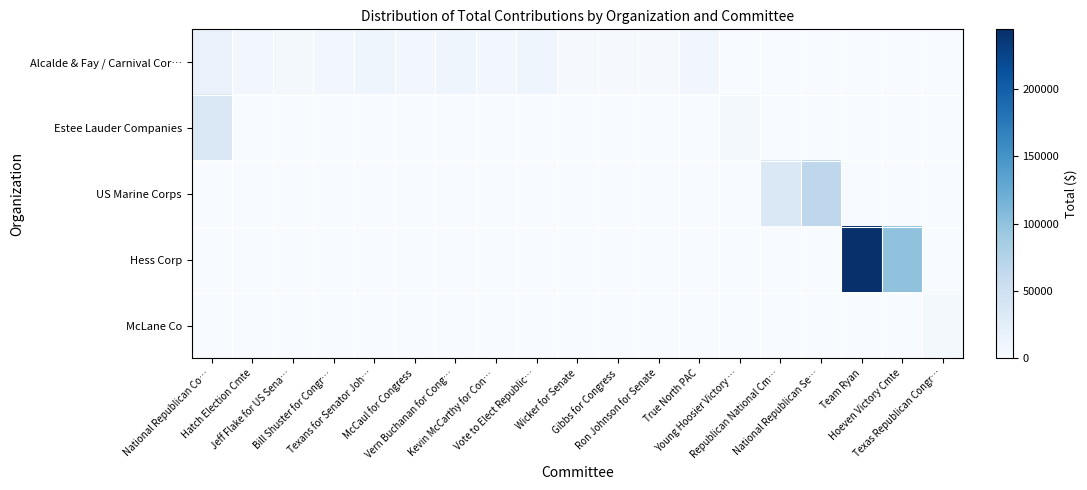

Which label corresponds to the largest value in the chart?

Team Ryan